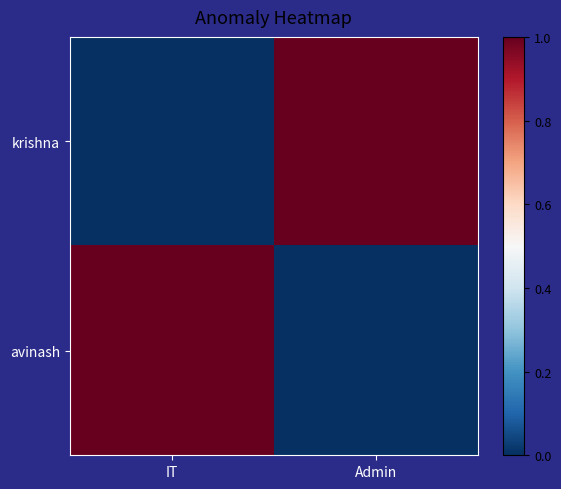

At Admin, list the series in order from largest to smallest.

krishna, avinash